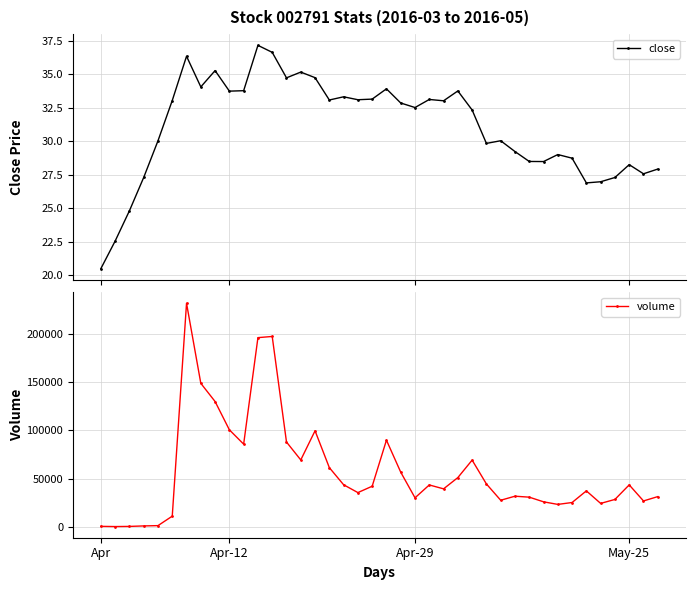

What is the label of the 15th point from the left?

14